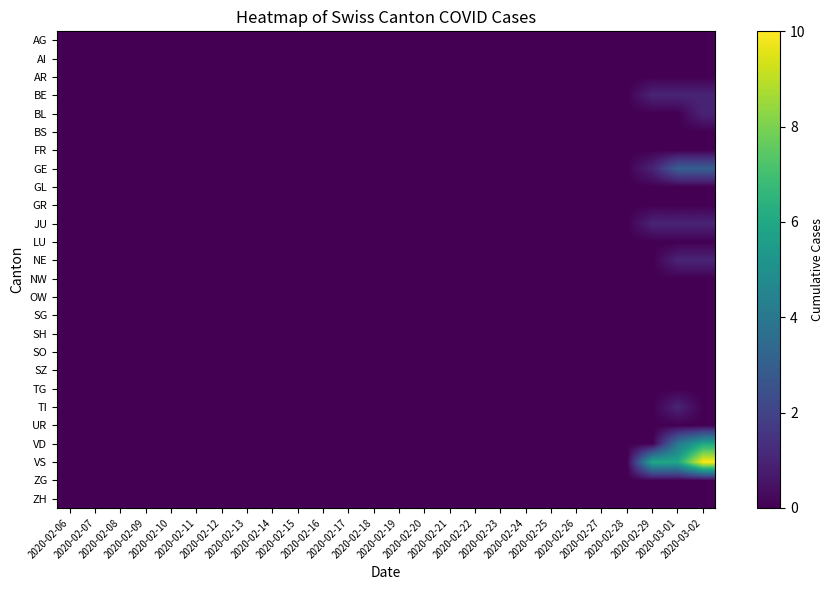

At which category does the chart reach its minimum across all series?

2020-02-06